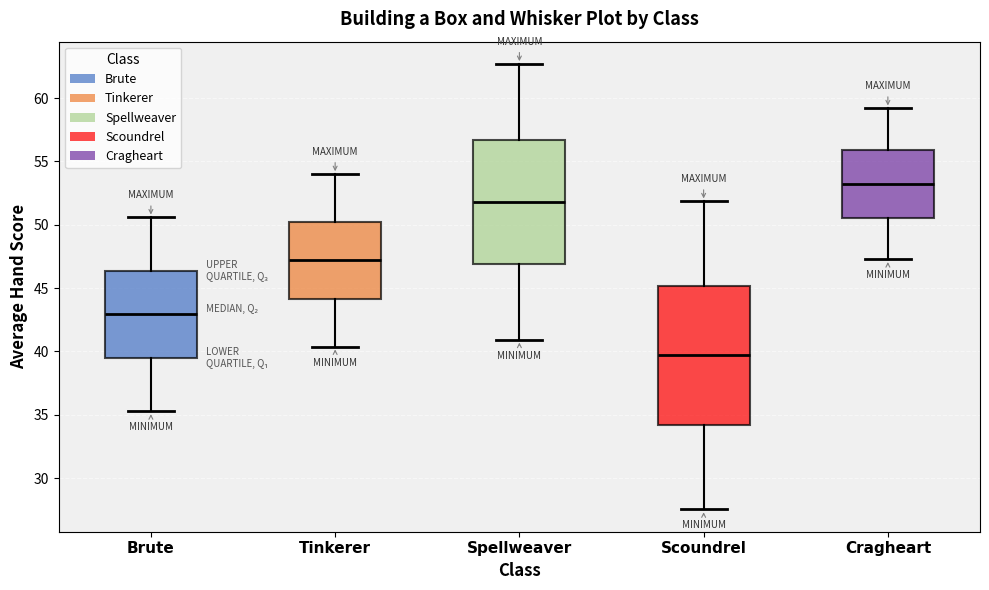

Which box has the lowest median line?

Scoundrel